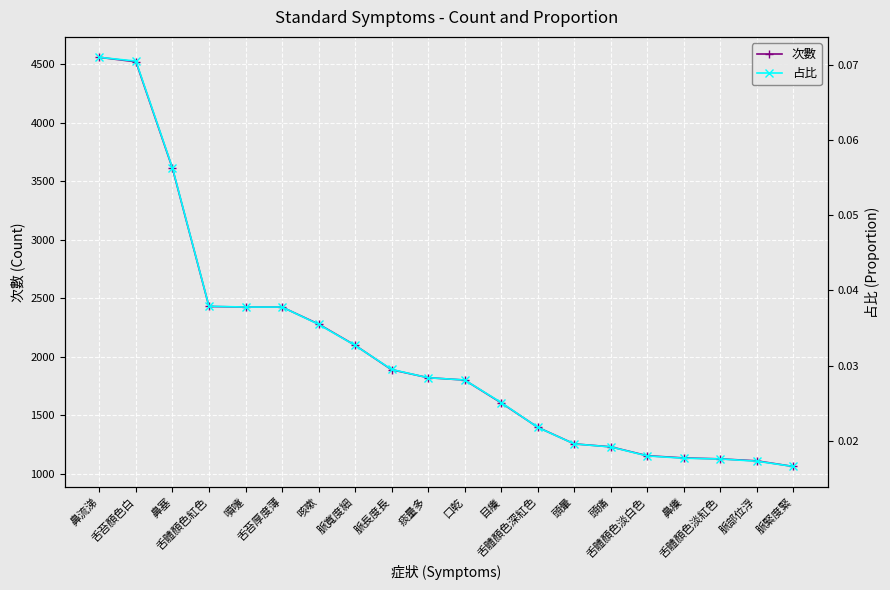

True or false: 次數 and 占比 cross at least once.

False